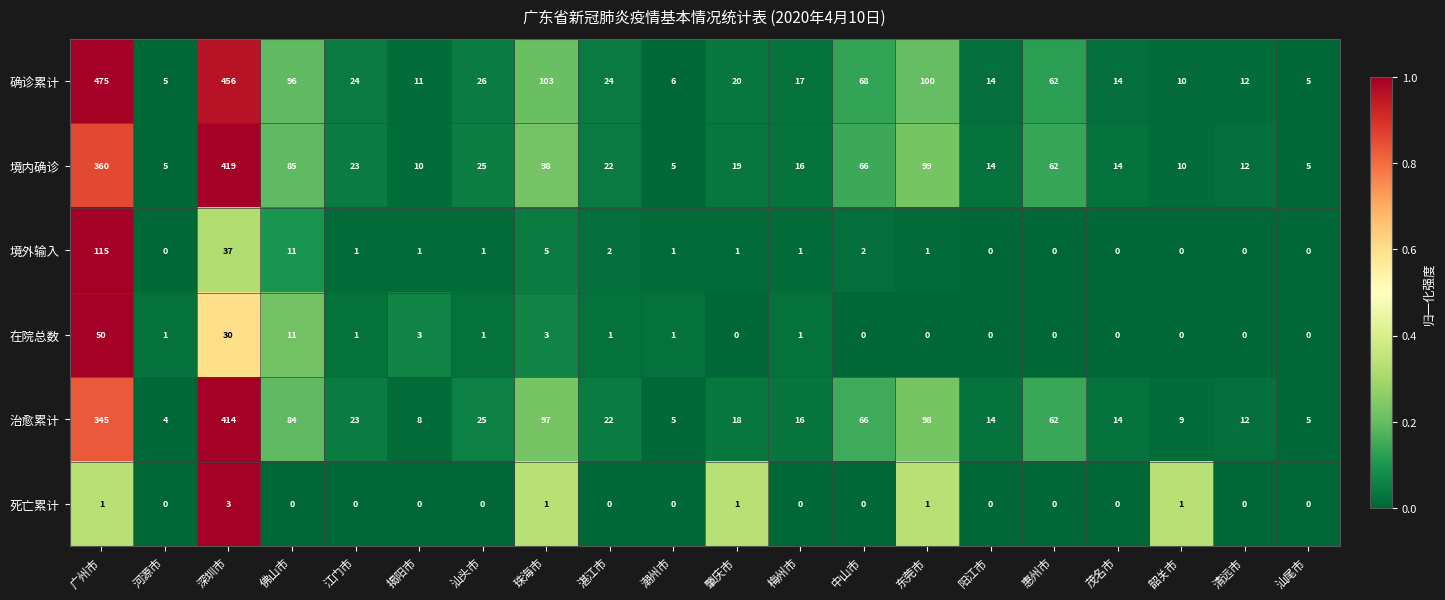

At which label does 治愈累计 first exceed 22?

广州市